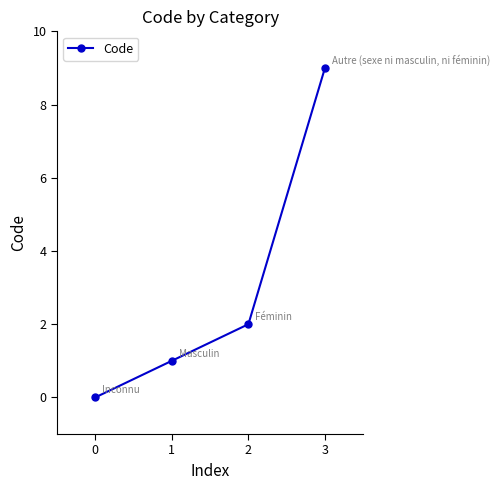

List the labels in order of value, largest first.

3, 2, 1, 0